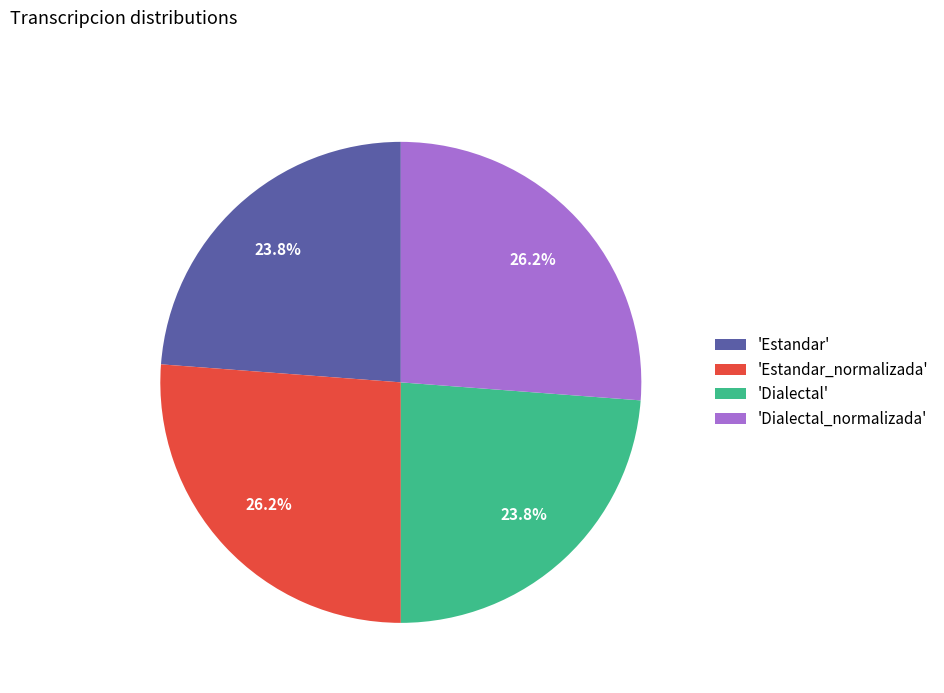

What percentage do 'Estandar' and 'Estandar_normalizada' together represent?

50.0%